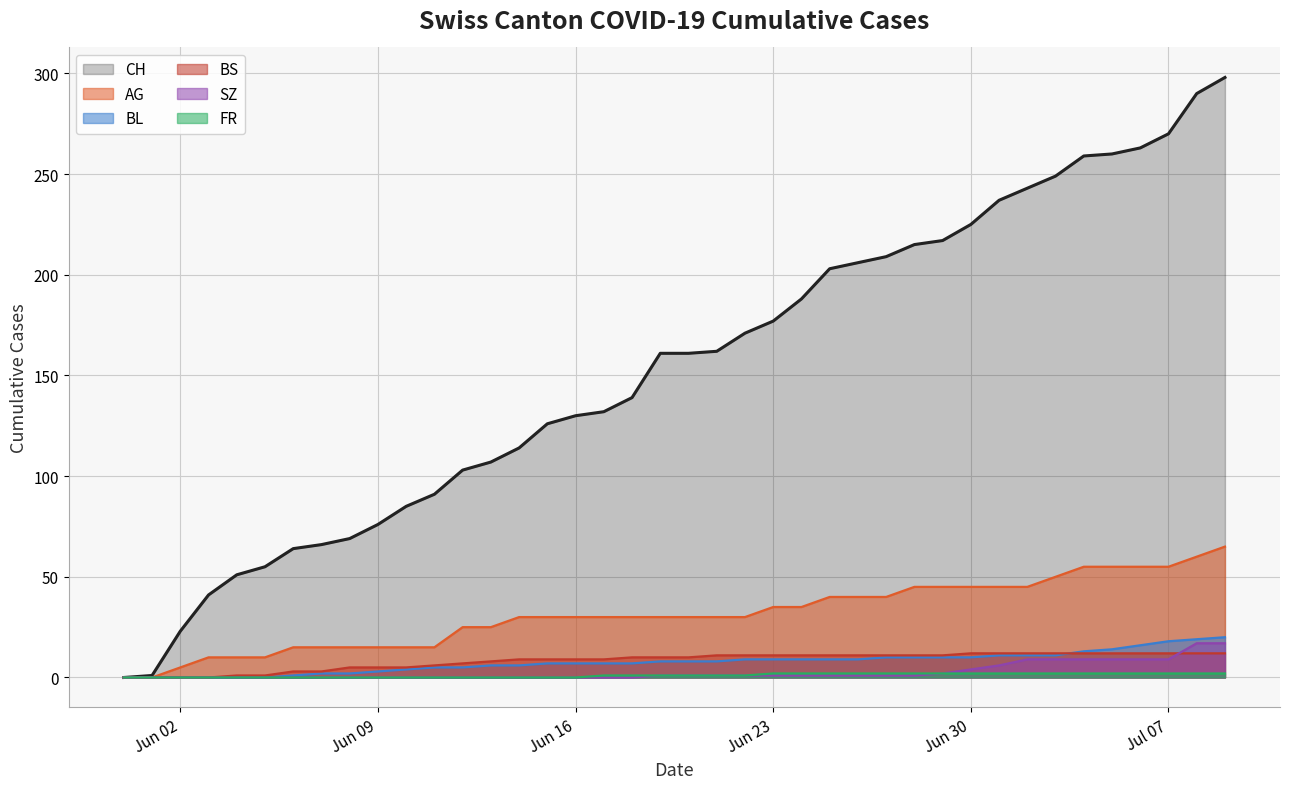

Count the number of data series in this chart.

6